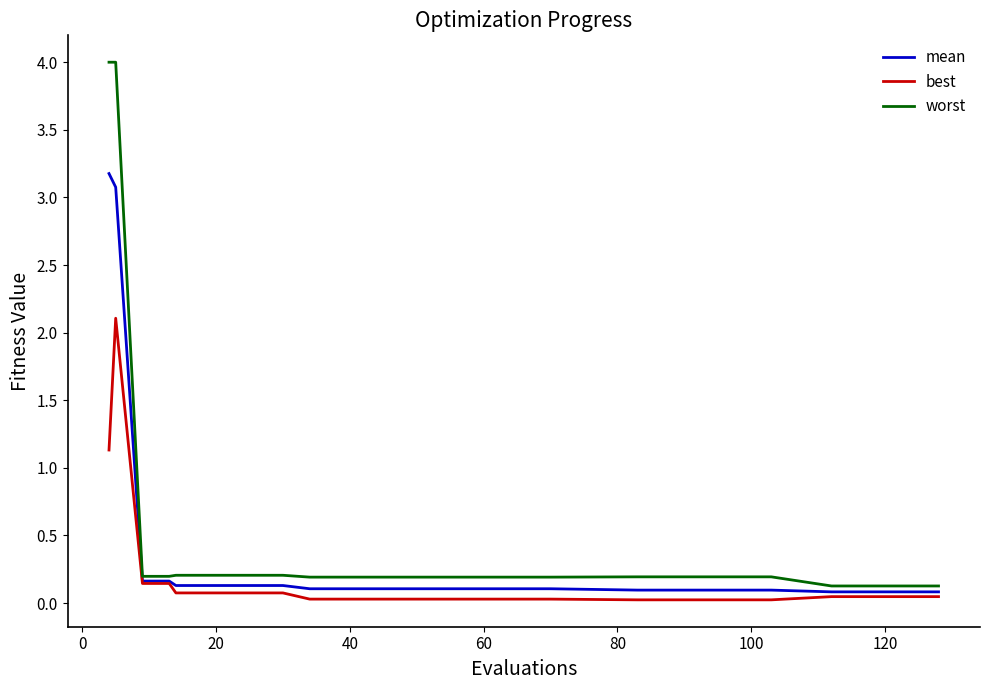

Which series has the widest spread of values?

worst